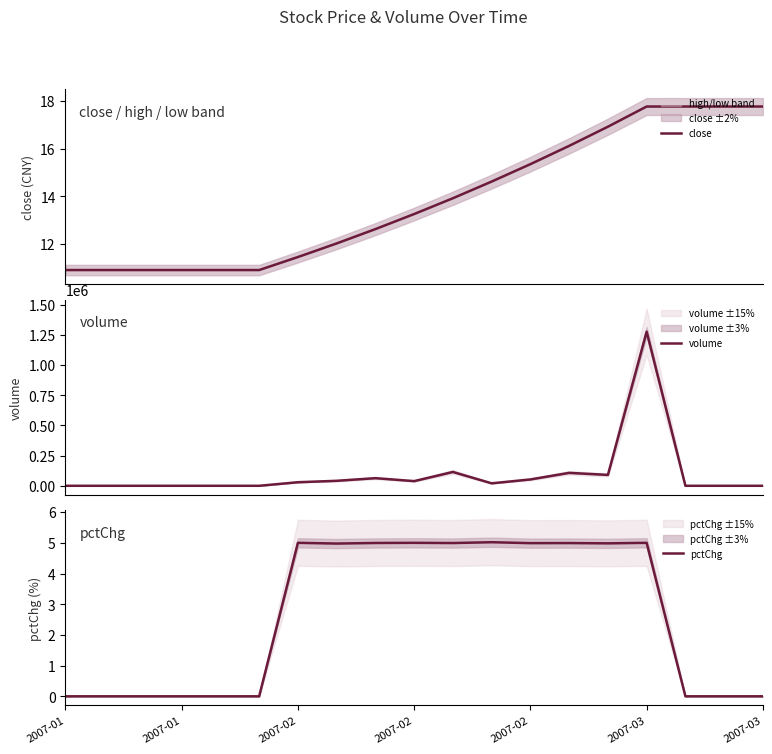

What is the sum of the close values at 14 and 10?

30.8